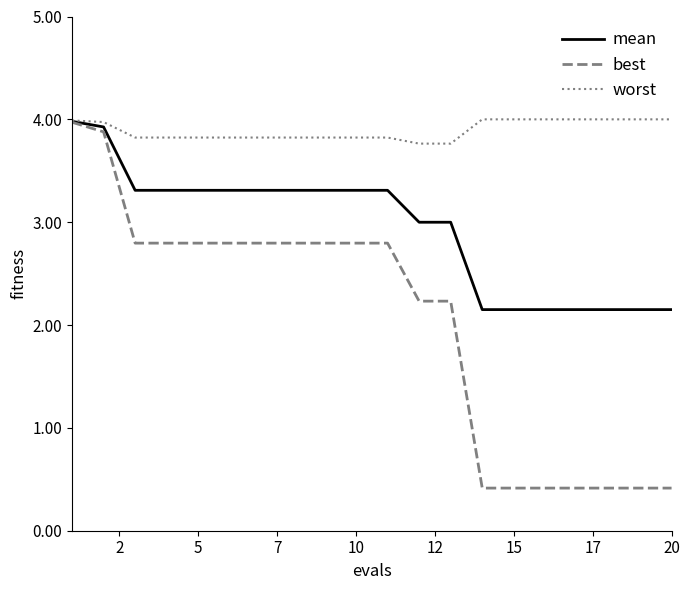

What is the lowest value of the worst series?

3.8